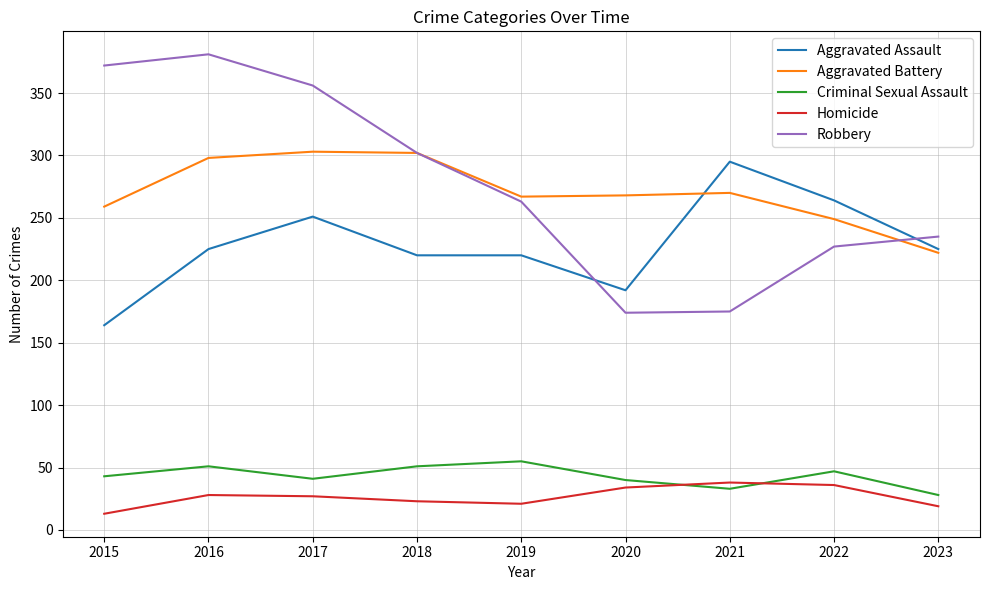

Which label corresponds to the largest value in the chart?

2016